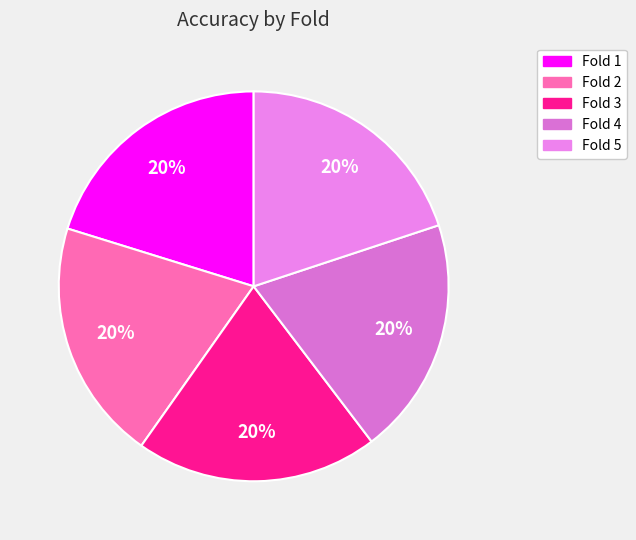

Is Fold 2 the majority of the pie?

No